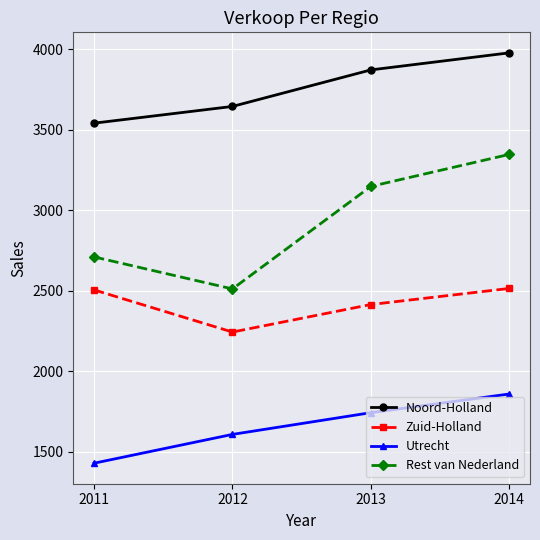

What is the total value across all series at 2013?

11176